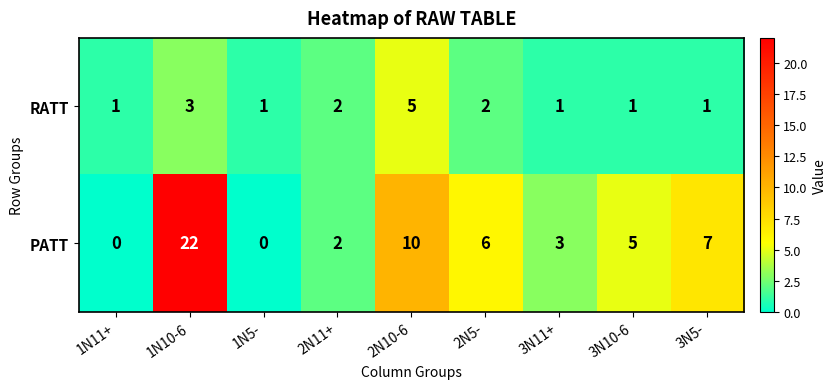

At which label does PATT reach its peak?

1N10-6